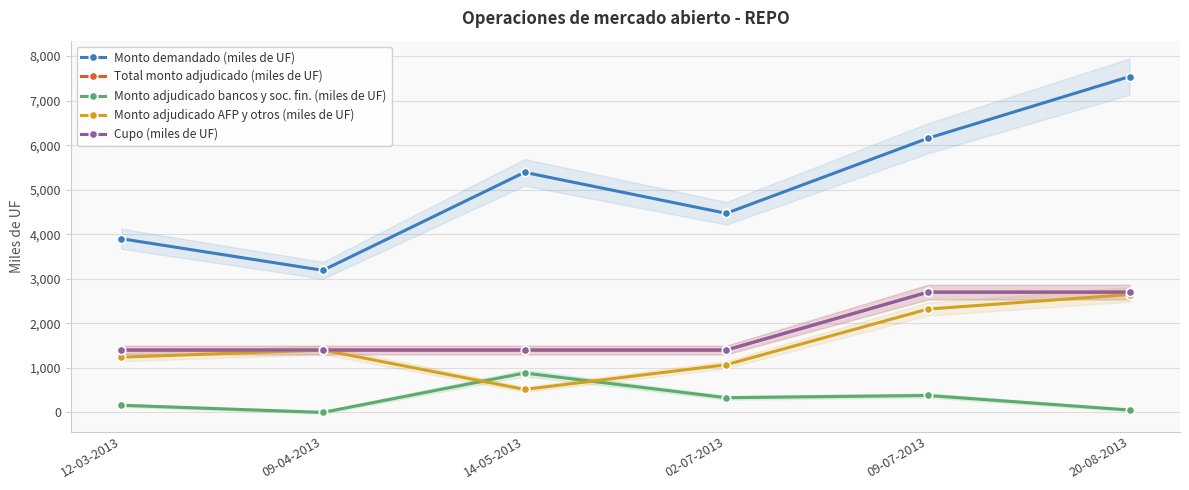

In Monto demandado (miles de UF), how many points are lower than both neighbors (excluding endpoints)?

2